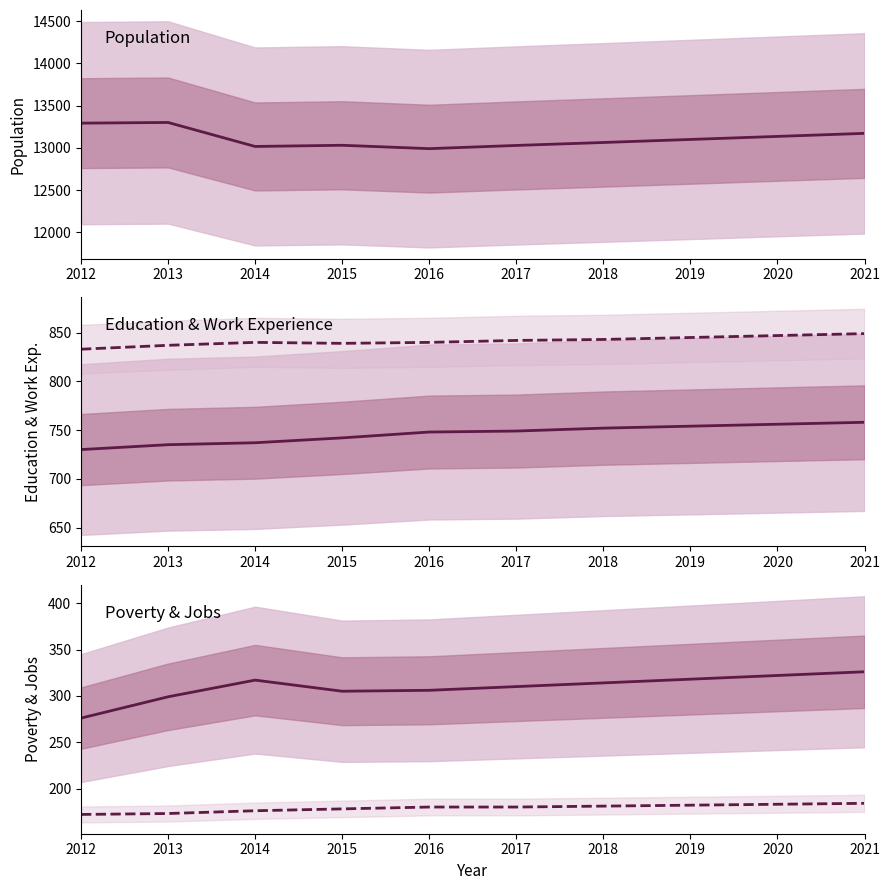

Reading right to left, transcribe all the data shown in this chart.

Population: 2021=13172	2020=13136	2019=13100	2018=13064	2017=13029	2016=12991	2015=13031	2014=13017	2013=13301	2012=13293
Education: 2021=758	2020=756	2019=754	2018=752	2017=749	2016=748	2015=742	2014=737	2013=735	2012=730
Work_Experience: 2021=849	2020=847	2019=845	2018=843	2017=842	2016=840	2015=839	2014=840	2013=837	2012=833
Poverty: 2021=326	2020=322	2019=318	2018=314	2017=310	2016=306	2015=305	2014=317	2013=299	2012=276
JobsTotal: 2021=184	2020=183	2019=182	2018=181	2017=180	2016=180	2015=178	2014=176	2013=173	2012=172